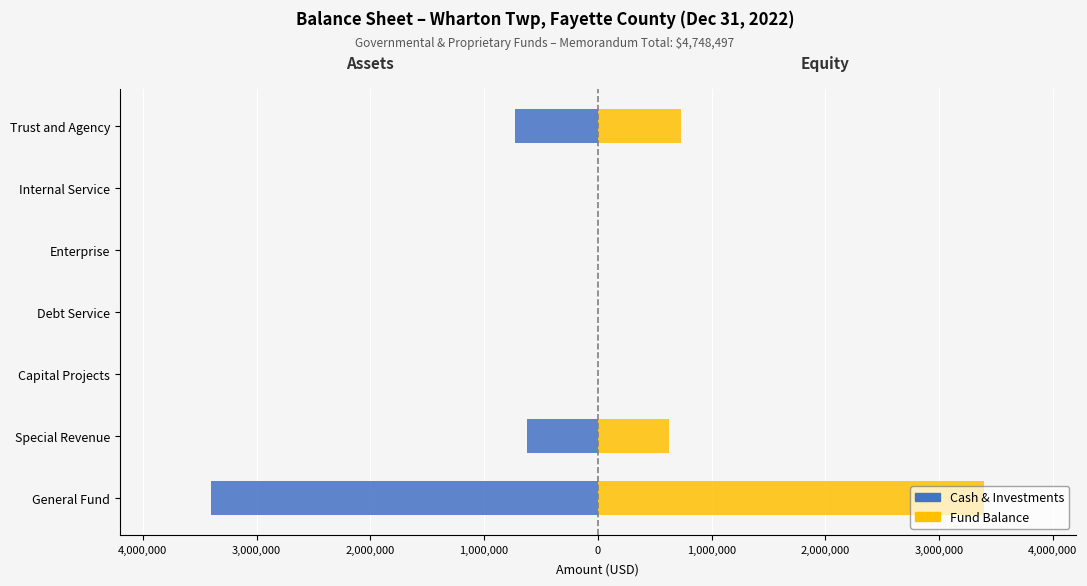

The Fund Balance / Retained Earnings series shows 1155389 at Enterprise. True or false?

False